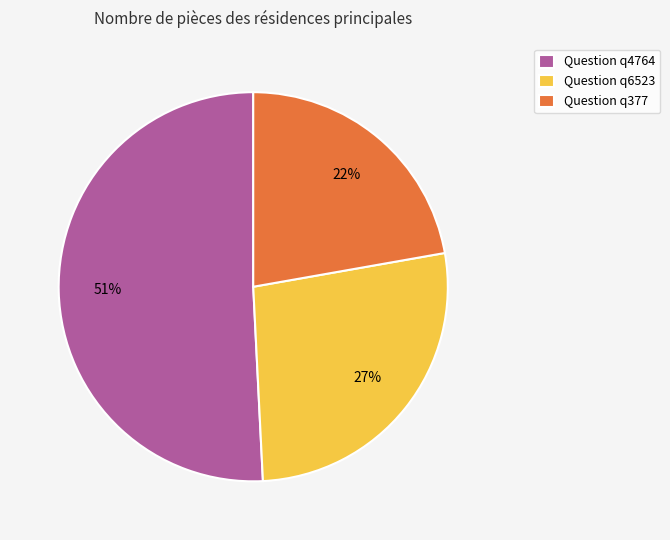

Approximately how many times larger is the value at Question q6523 compared to Question q4764?

0.5